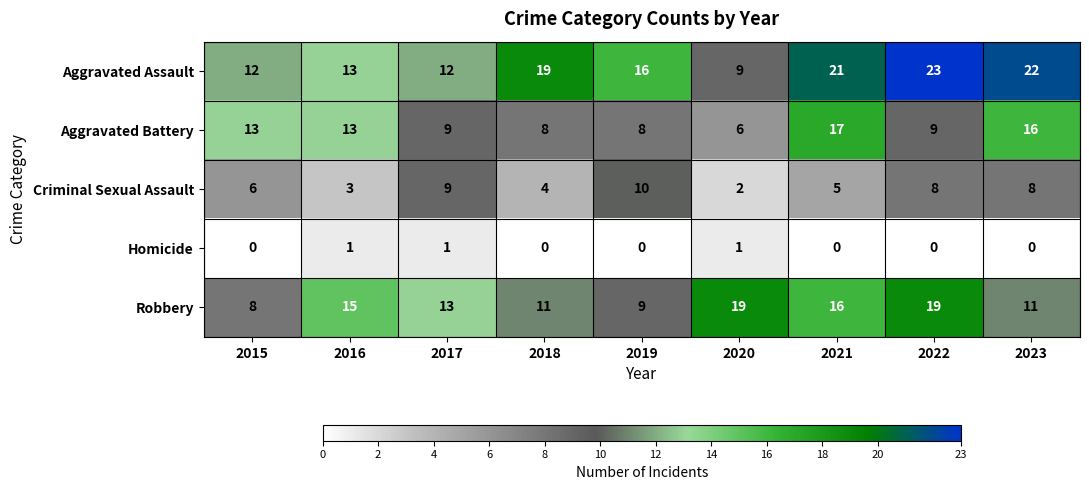

At how many categories does at least one series exceed 11?

9